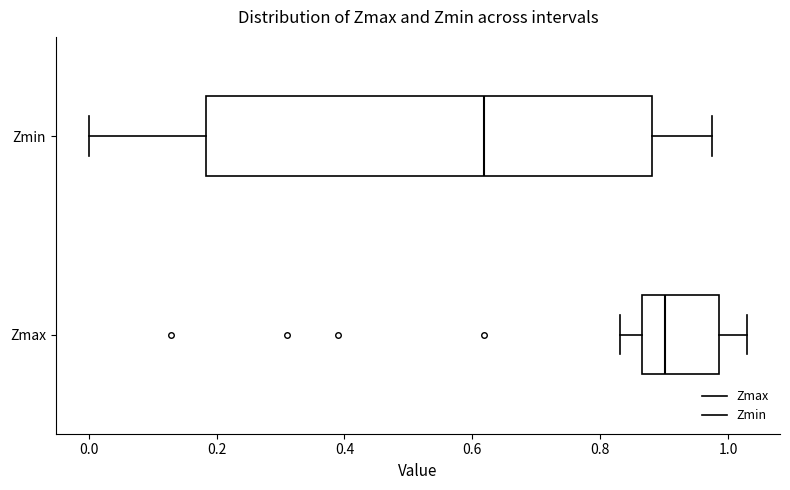

Reading bottom to top, transcribe this box plot: for each box, give where its median line is, the range the box spans, and where its two whiskers end, as read against the x-axis. The values are not printed on the chart, so give them approximately, as read against the axis.

Zmax: median 0.90, box 0.86 to 0.98, whiskers 0.84 to 1.02
Zmin: median 0.62, box 0.18 to 0.88, whiskers 0.00 to 0.98